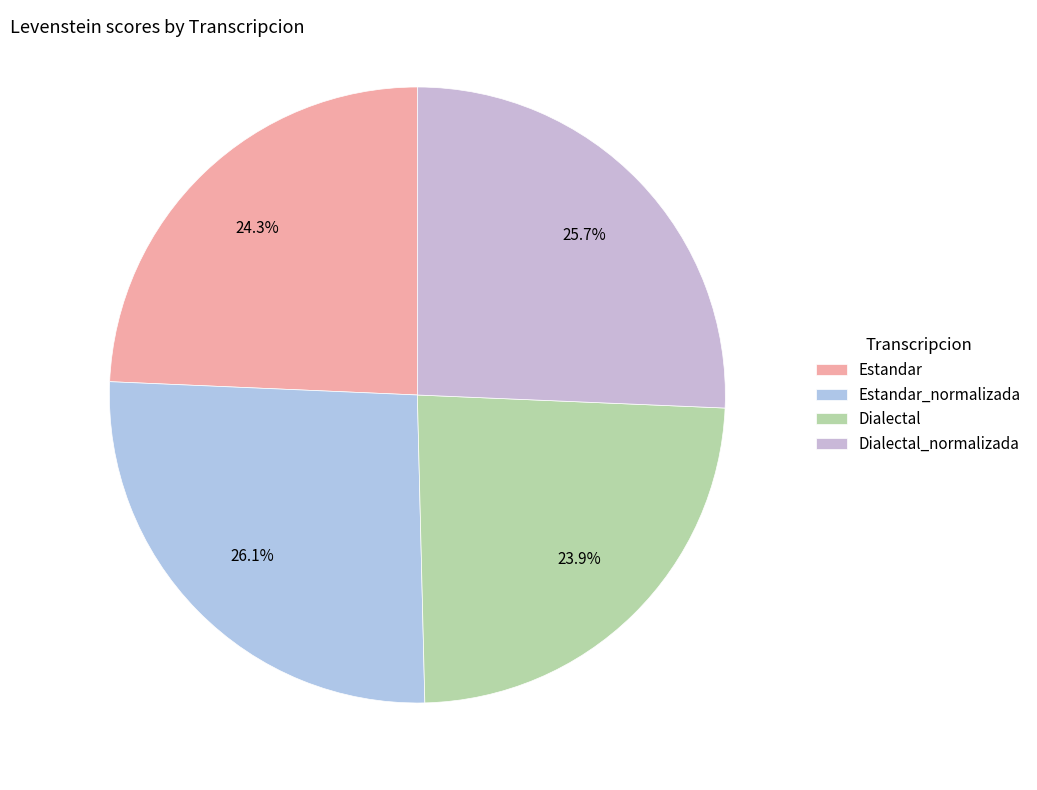

Which category has the smallest portion of the pie?

Dialectal